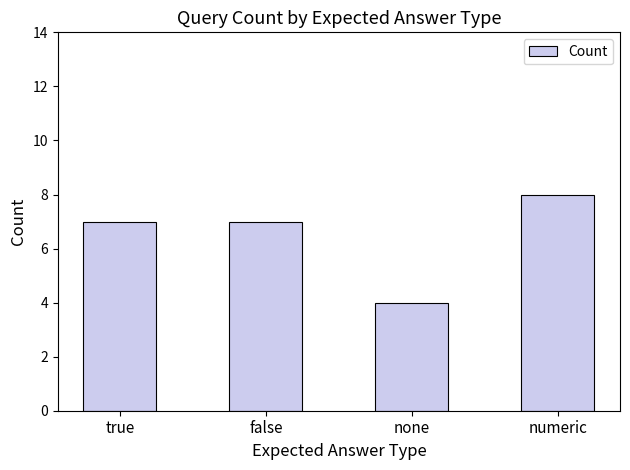

What is the sum of all values?

26